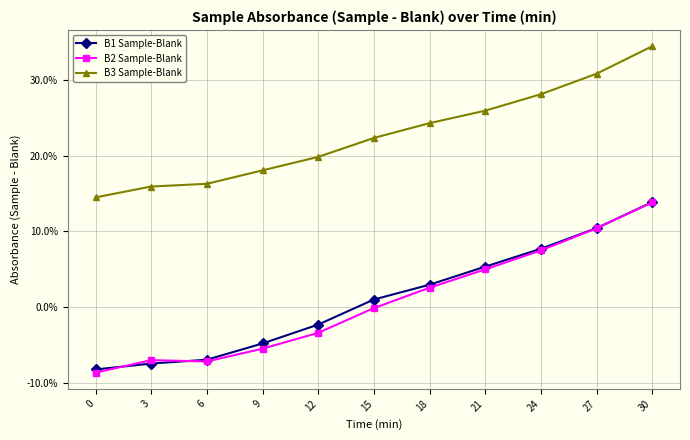

What is the value of the B3 Sample-Blank point at the 10th from the left?

0.3